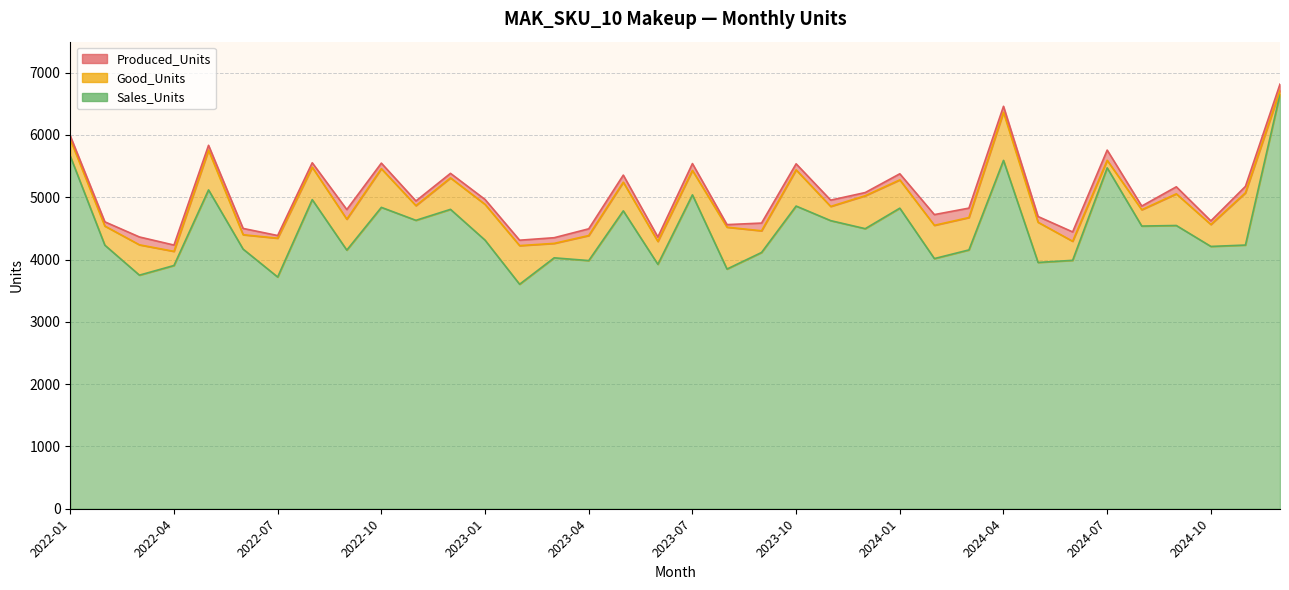

Which has a higher value, 2024-05 or 2022-08?

2022-08